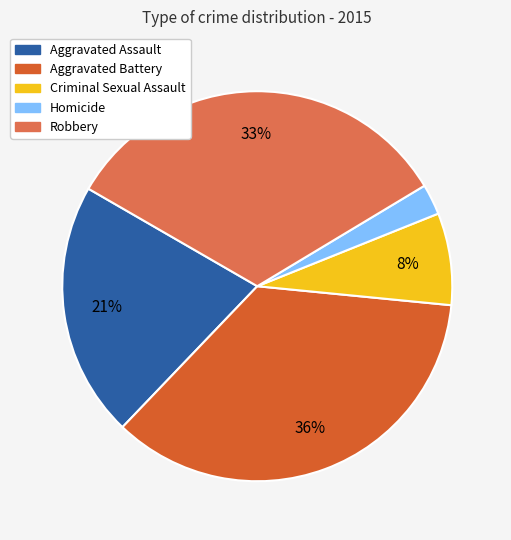

Rank the categories by value from highest to lowest.

Aggravated Battery, Robbery, Aggravated Assault, Criminal Sexual Assault, Homicide